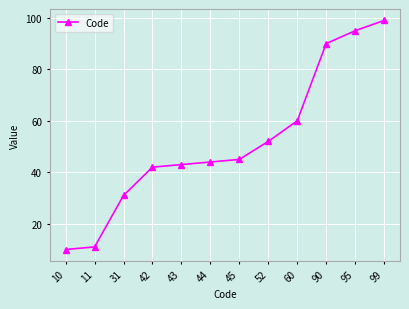

Count the number of categories in the chart.

12